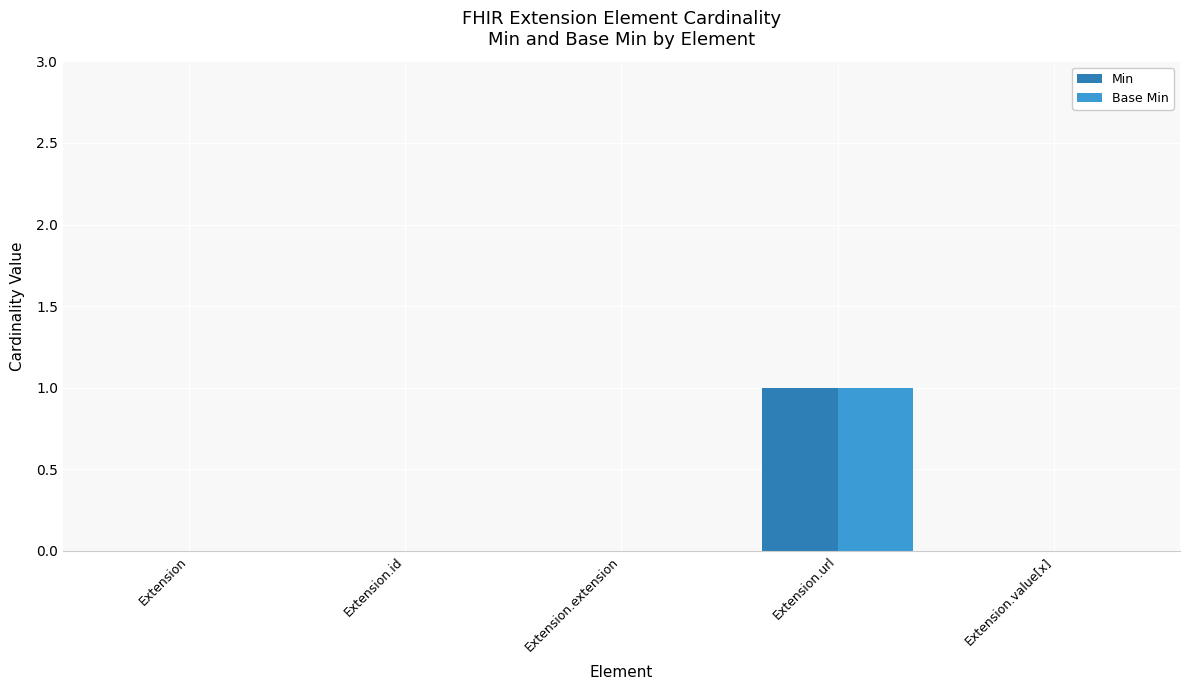

How many groups of bars are there?

5